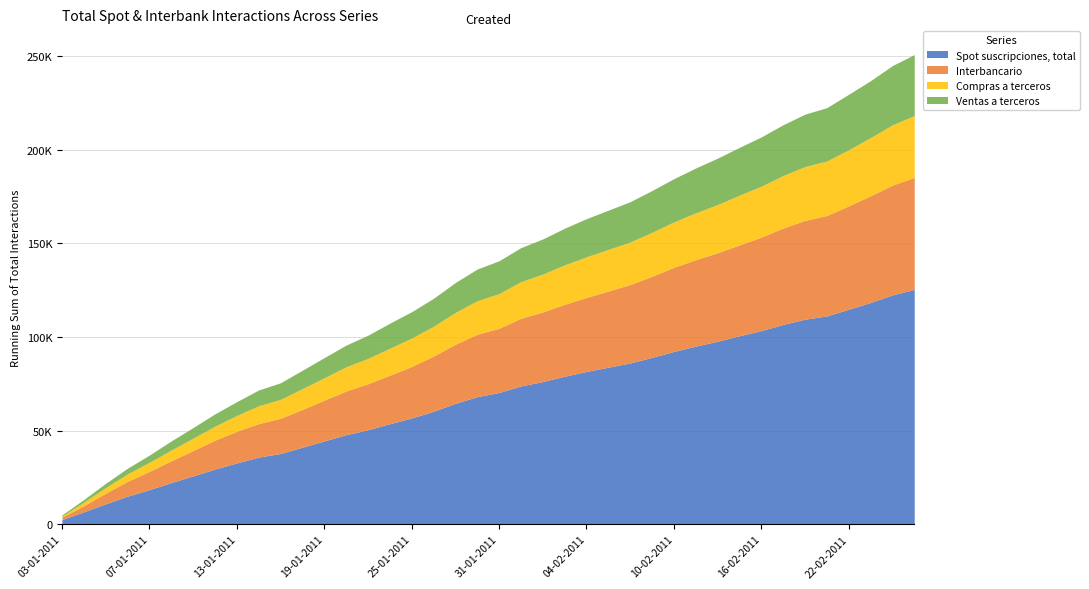

Which series has the largest total across all categories?

Spot suscripciones, total